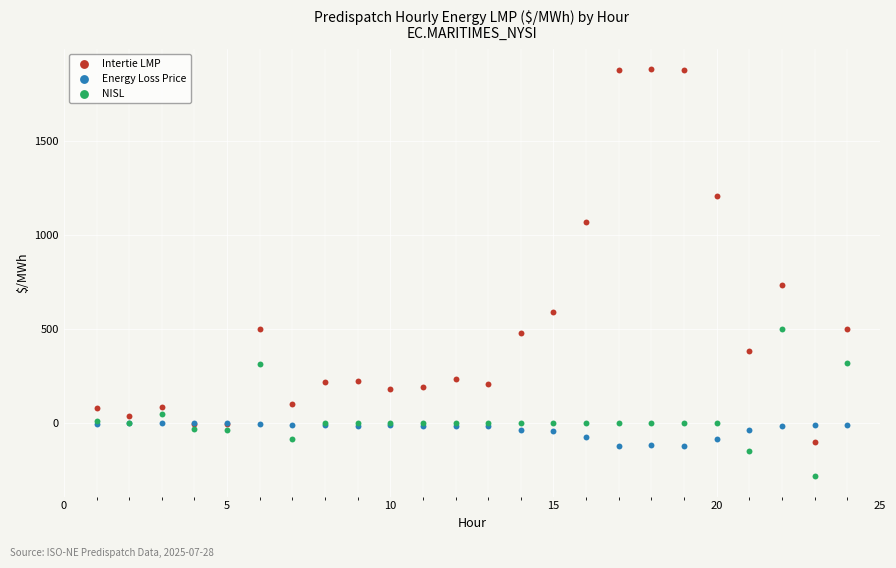

Which series reaches the maximum Y coordinate?

Intertie LMP